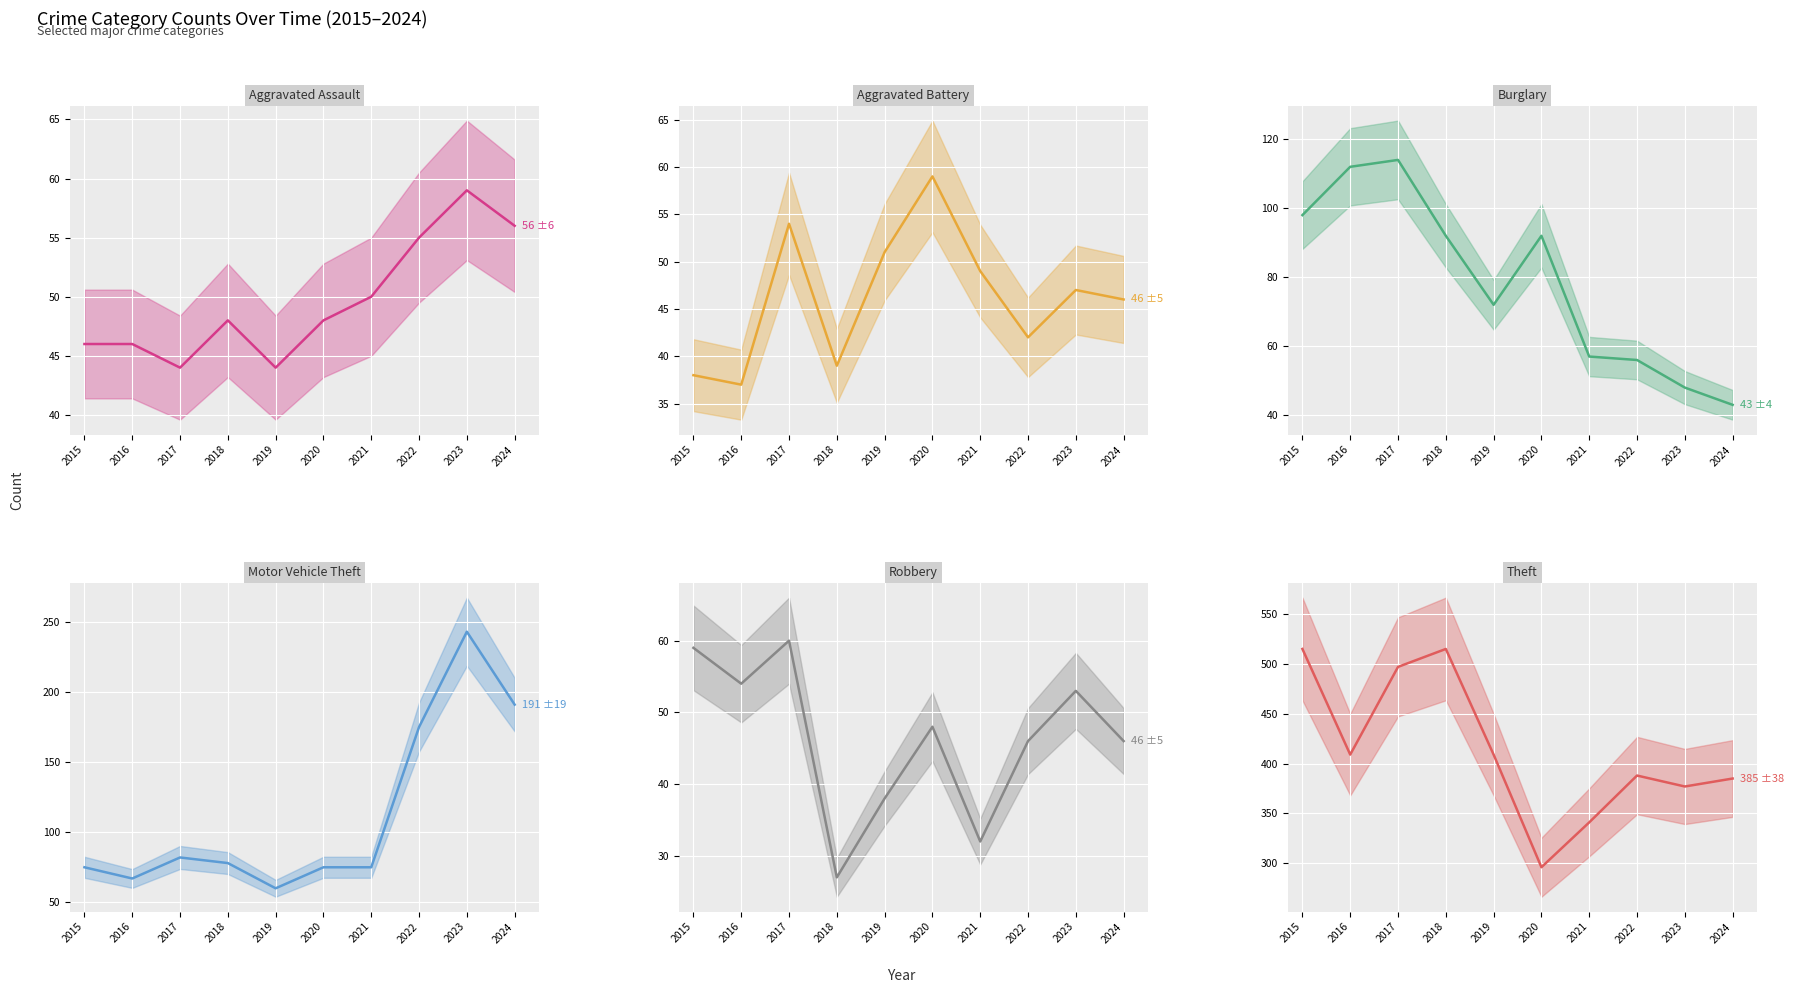

What are all the series names shown in the legend?

Aggravated Assault, Aggravated Battery, Burglary, Motor Vehicle Theft, Robbery, Theft